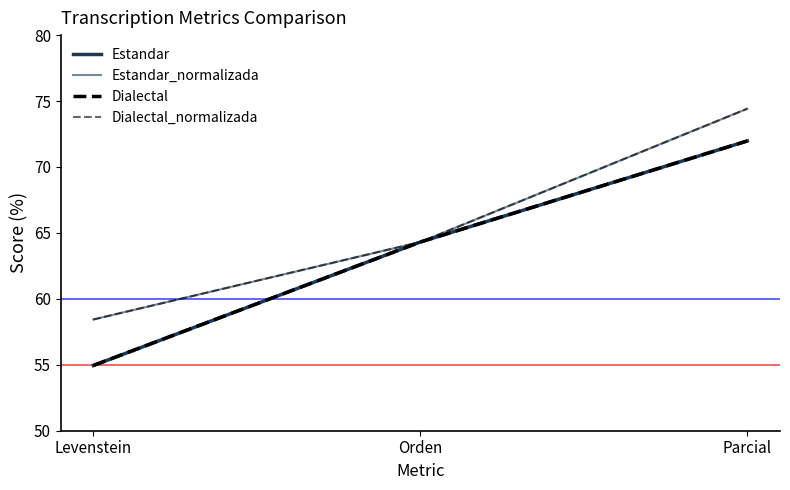

Does the chart display data point markers on the line(s)?

No